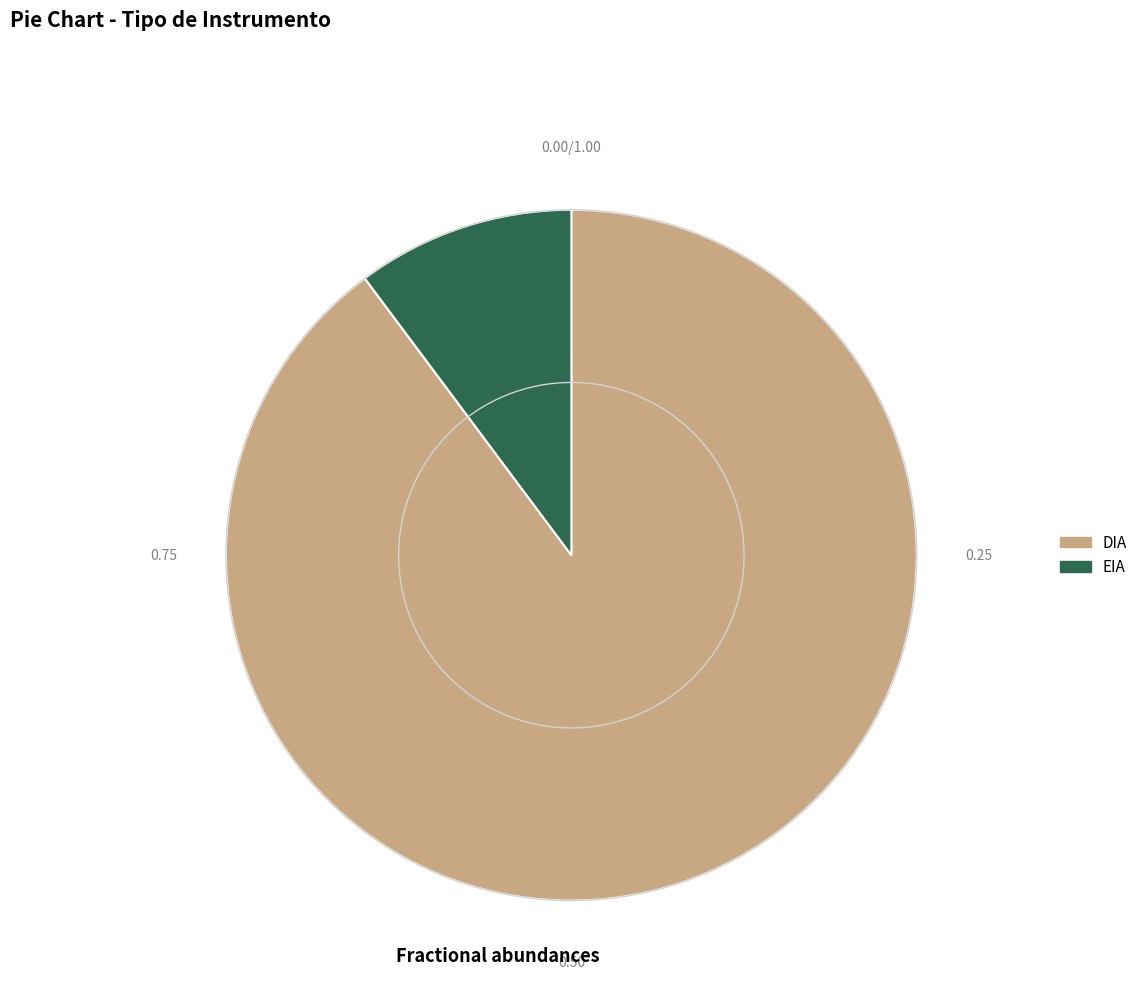

True or false: EIA accounts for 10% of the total.

True